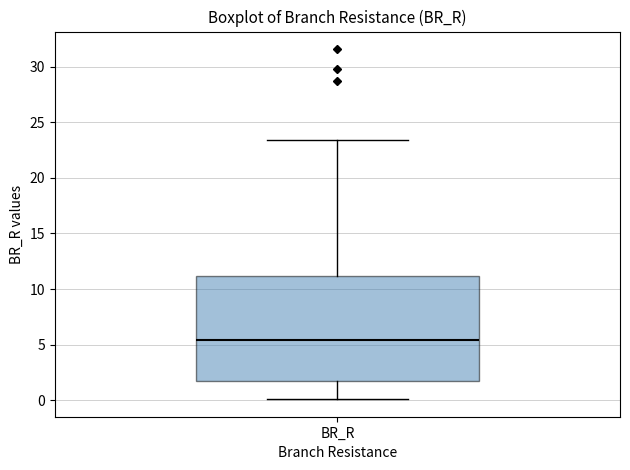

Read this box plot against the y-axis: the position of the median line, the range covered by the box, and the ends of both whiskers. The values are not printed on the chart, so give them approximately, as read against the axis.

median 5.5, box 2.0 to 11.0, whiskers 0.0 to 23.5